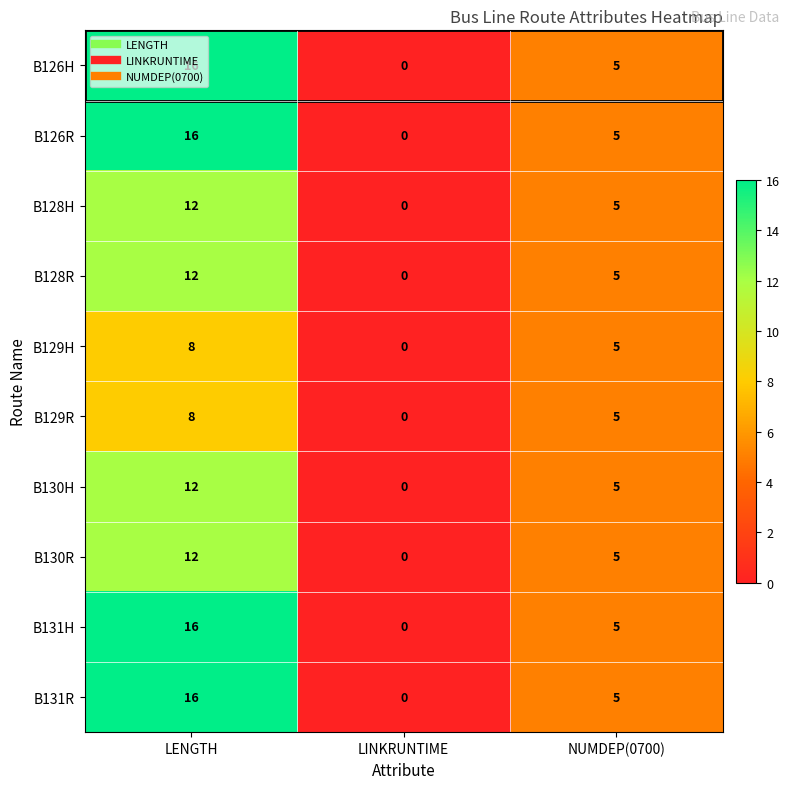

What is the difference between the maximum and second lowest values in the B131R series?

11